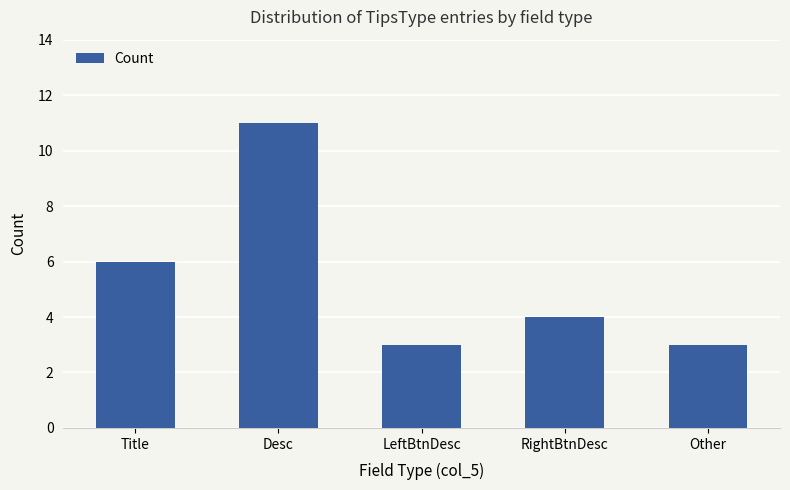

What is the ratio of the value at Title to the value at LeftBtnDesc?

2.0